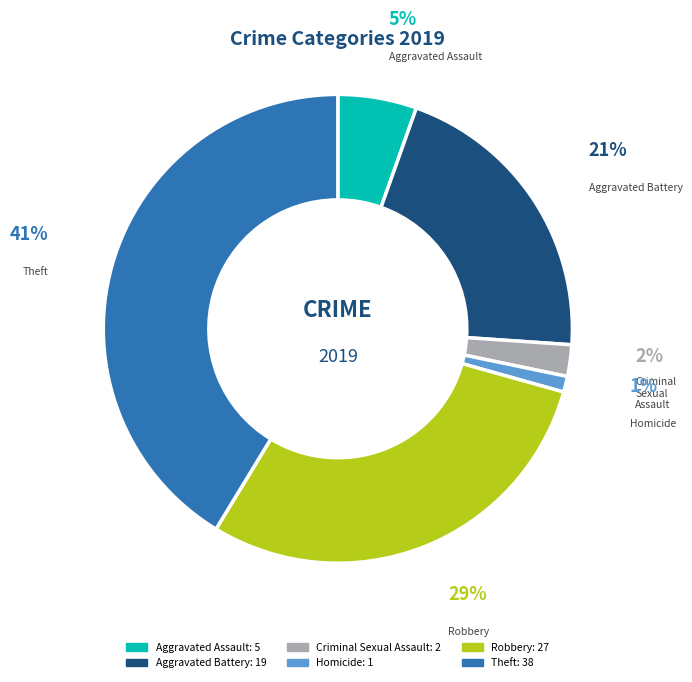

To the nearest percent, what is the combined percentage of Aggravated Assault and Robbery?

35%